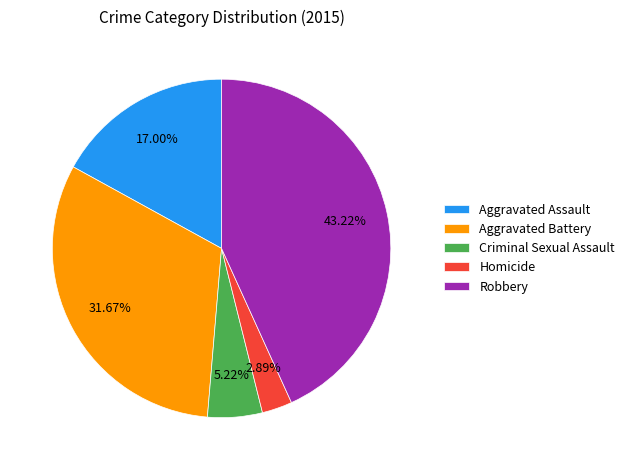

To the nearest percent, what percentage of the pie is Robbery?

43%